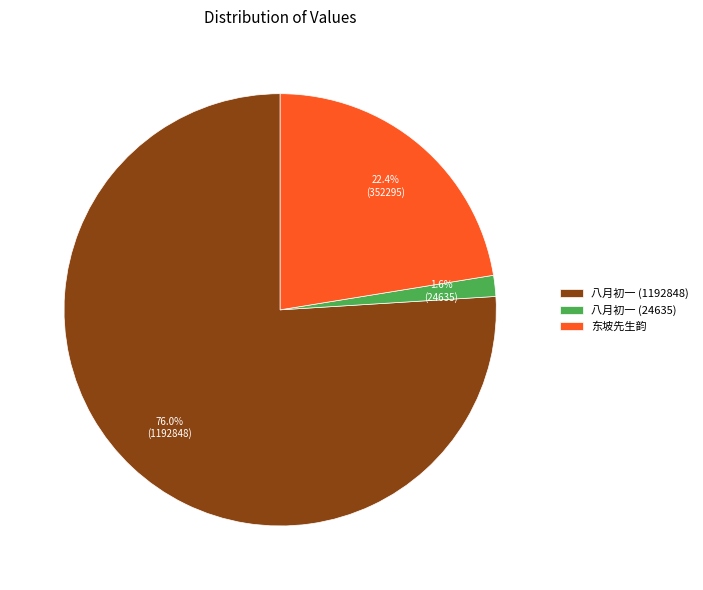

Which category has the smallest portion of the pie?

八月初一 (24635)